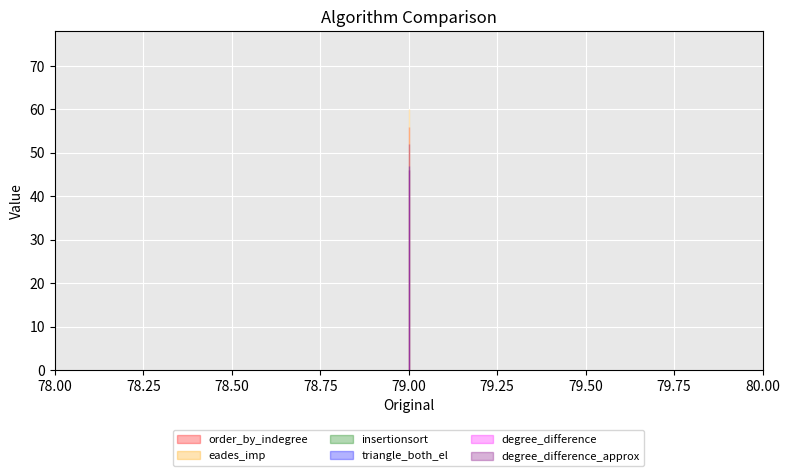

What is the value of the insertionsort point at the 3rd from the left?

46